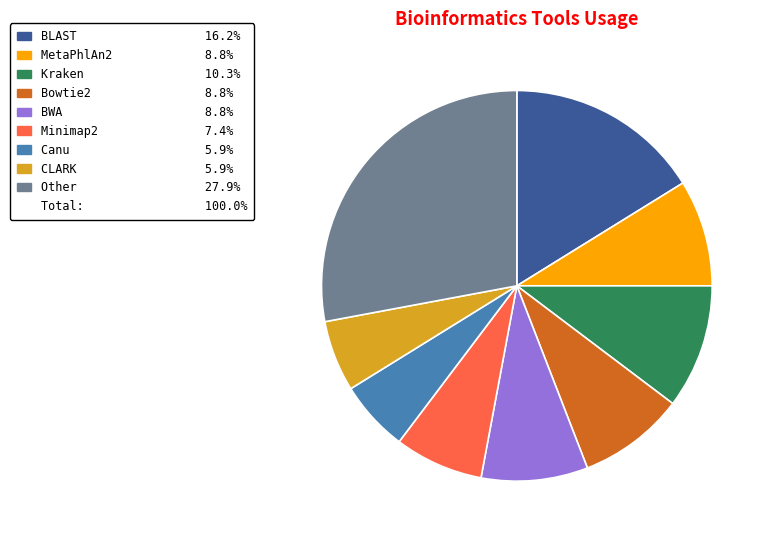

How many segments does this pie chart have?

9